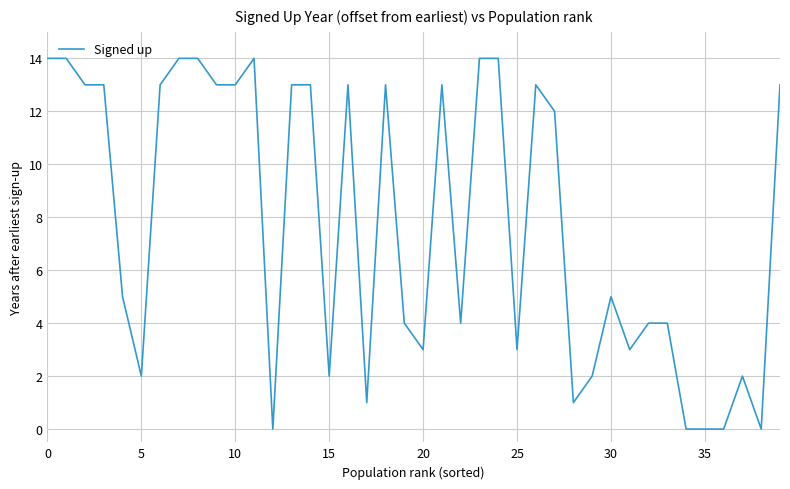

What is the maximum value shown in the chart?

14